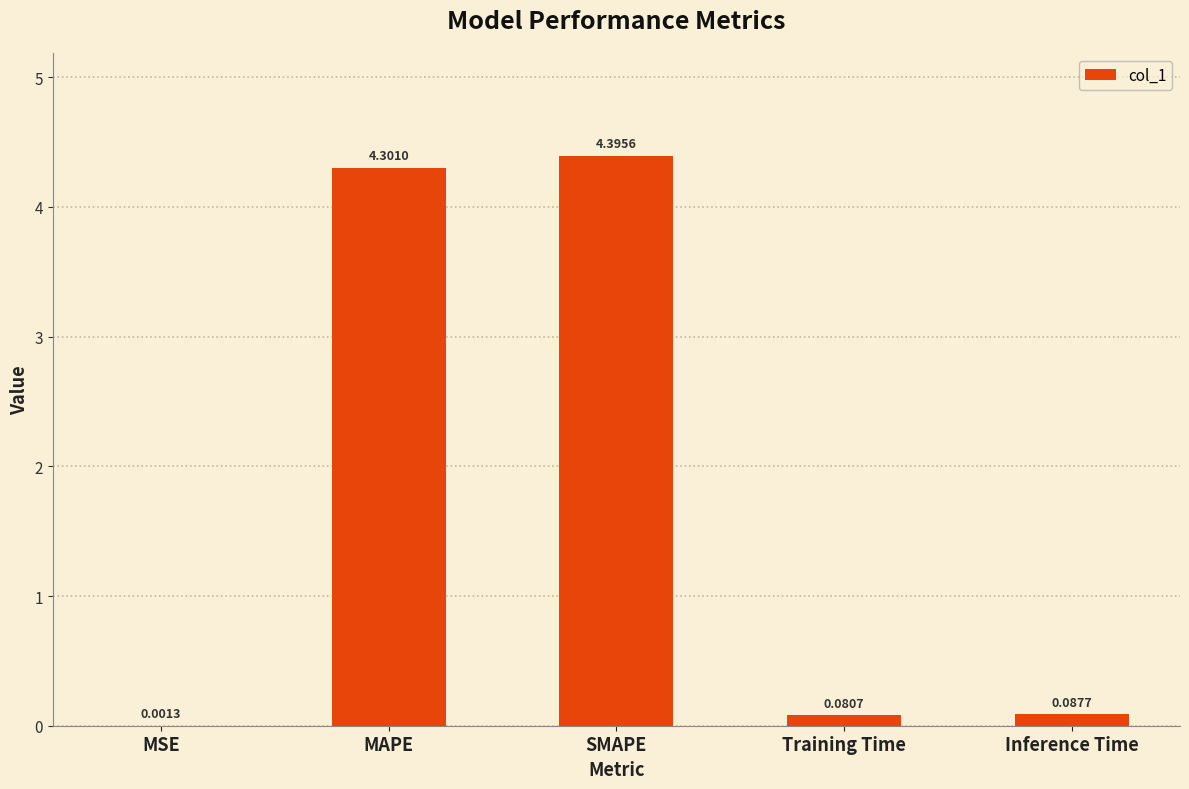

The value at MAPE is 4.3. True or false?

True